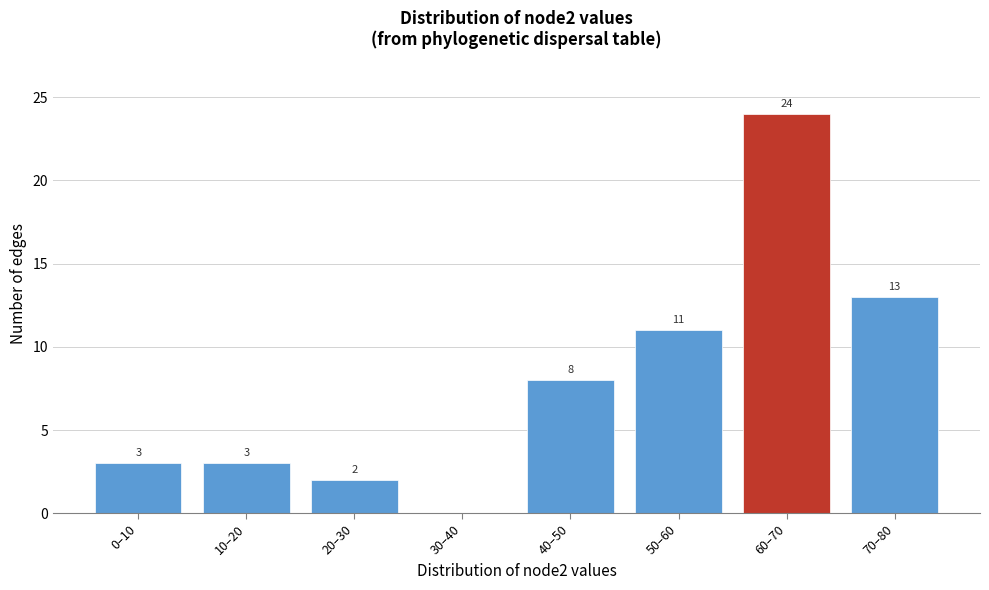

Reading right to left, transcribe all the data shown in this chart.

70–80=13	60–70=24	50–60=11	40–50=8	30–40=0	20–30=2	10–20=3	0–10=3